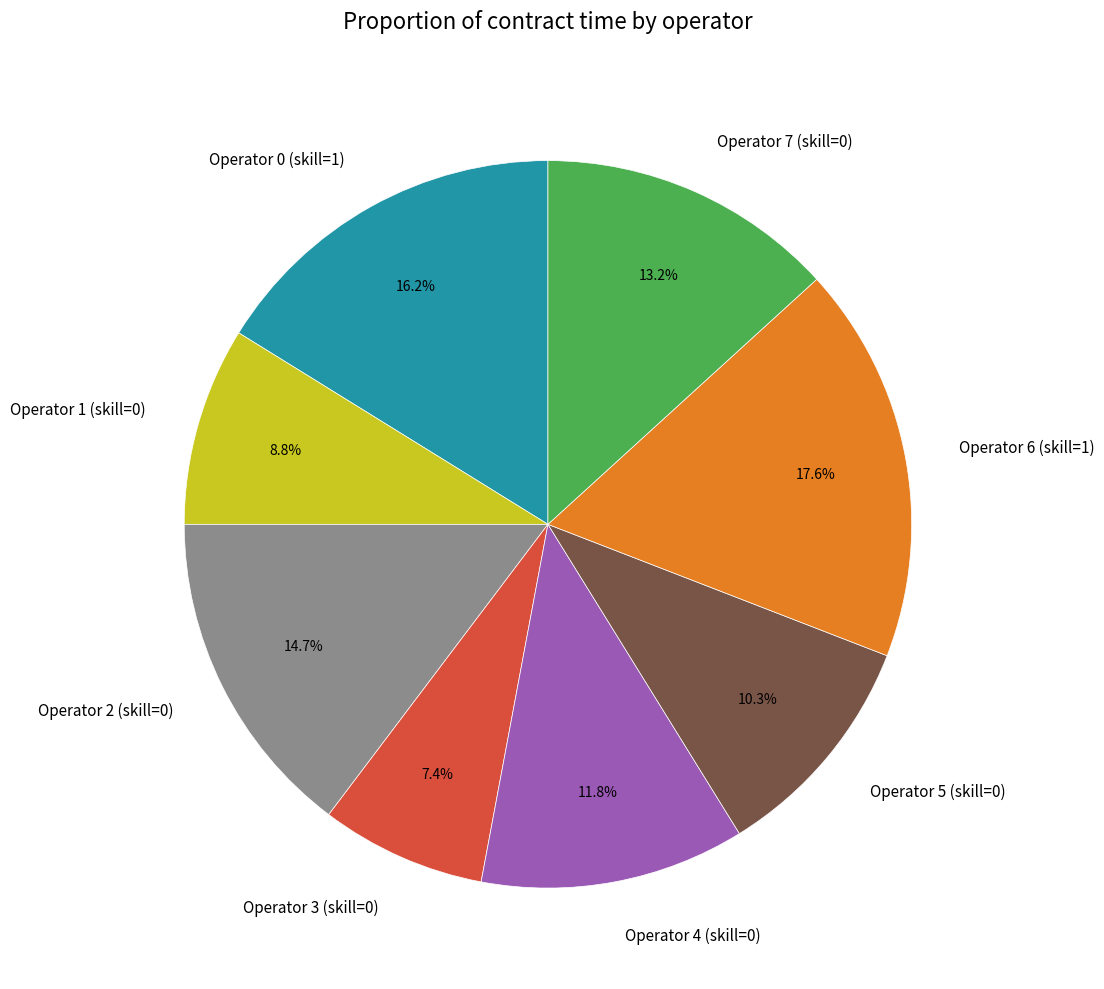

To the nearest percent, what percentage of the pie is Operator 6 (skill=1)?

18%